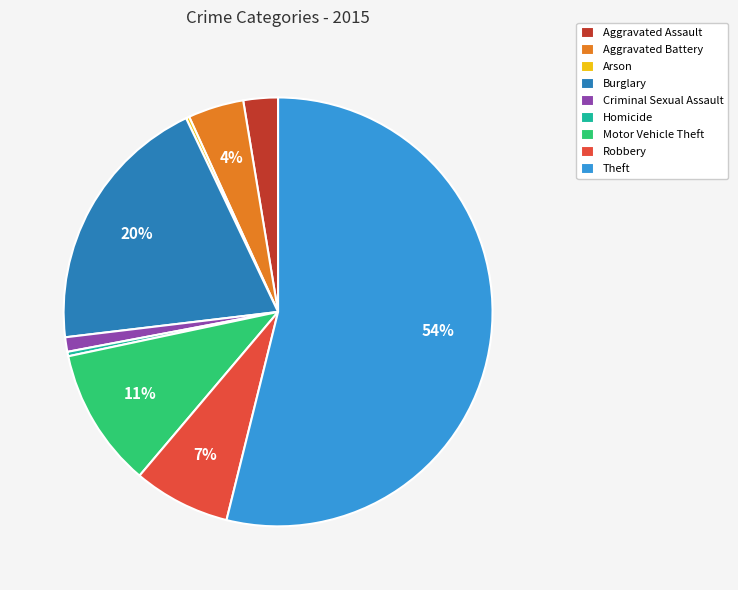

Between Homicide and Burglary, which is larger?

Burglary